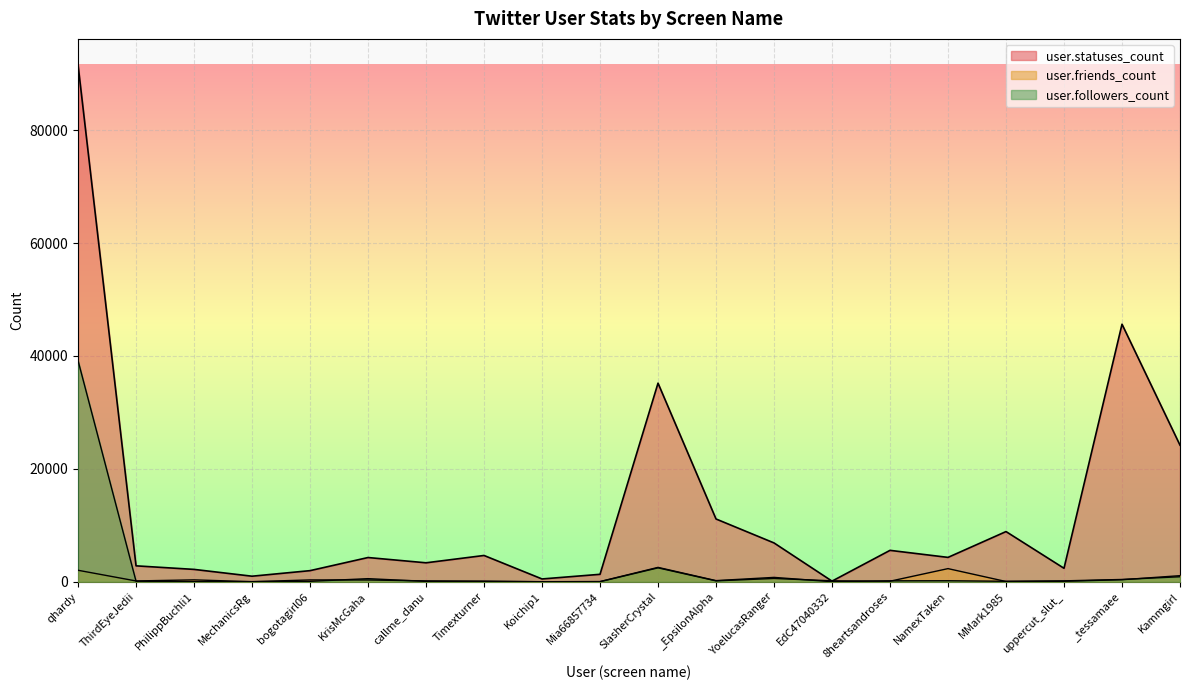

True or false: user.statuses_count and user.friends_count intersect in this chart.

True